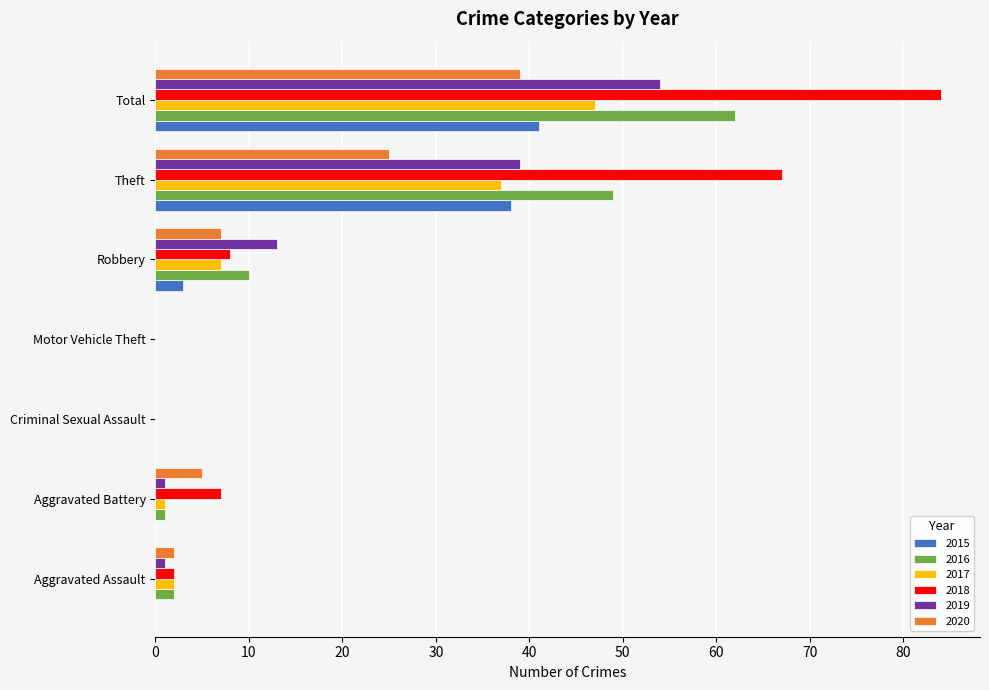

Which category has the highest value across all series?

Total